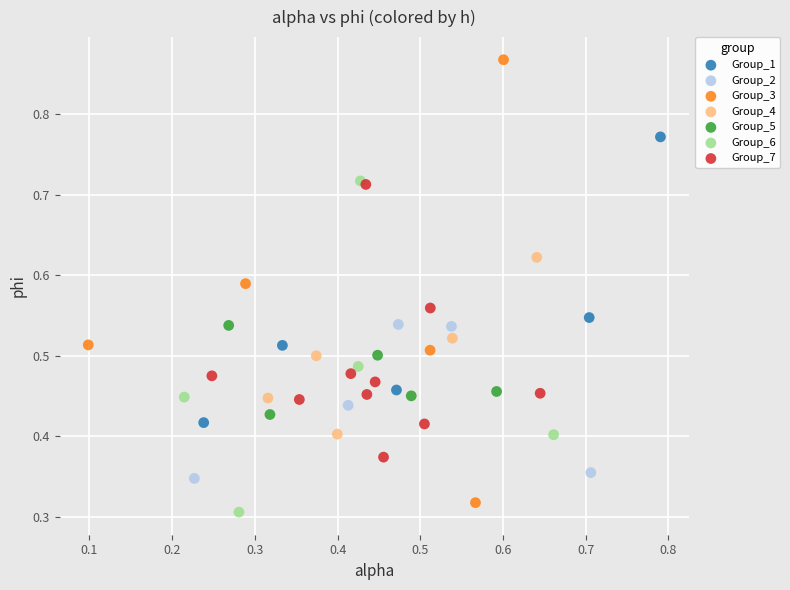

Which series contains the lowest Y value?

Group_6